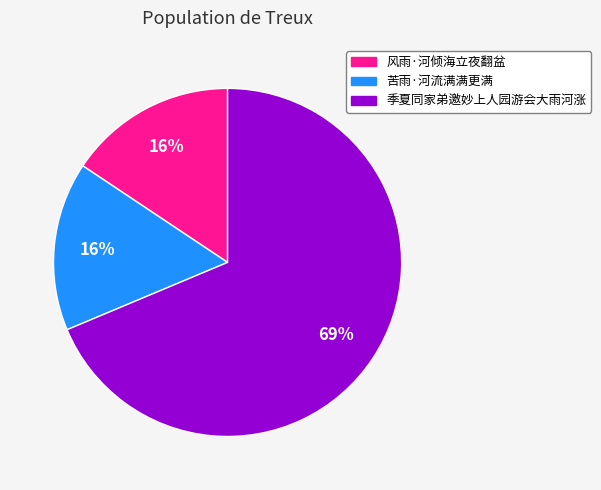

Does any single category account for the majority?

Yes